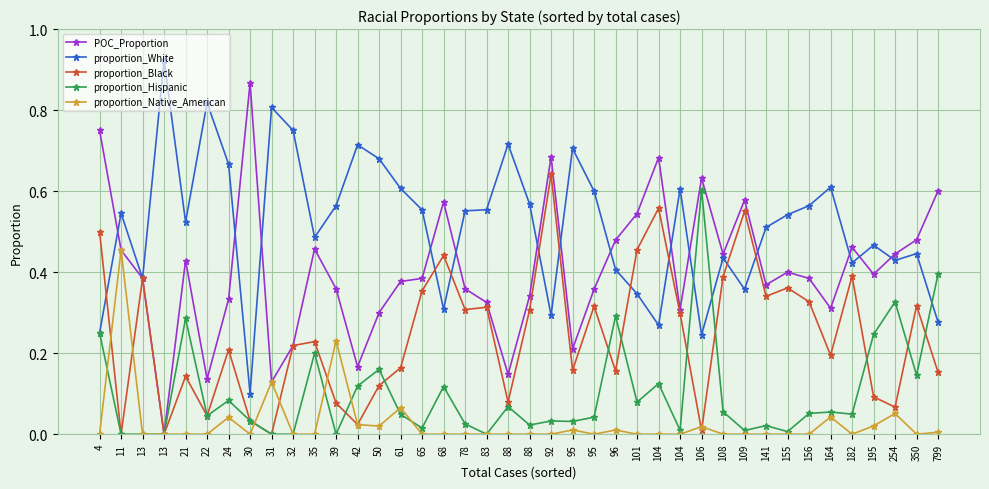

At 22, list the series in order from smallest to largest.

proportion_Native_American, proportion_Black, proportion_Hispanic, POC_Proportion, proportion_White